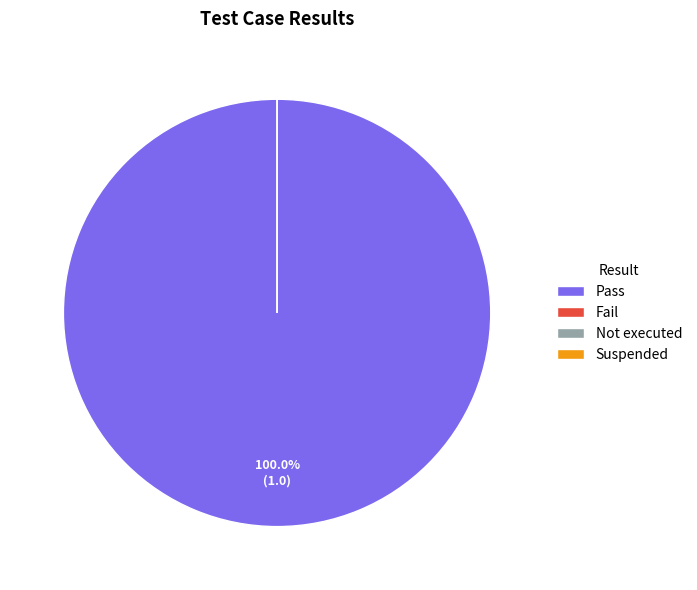

Is it true that Fail is 0% of the pie?

True